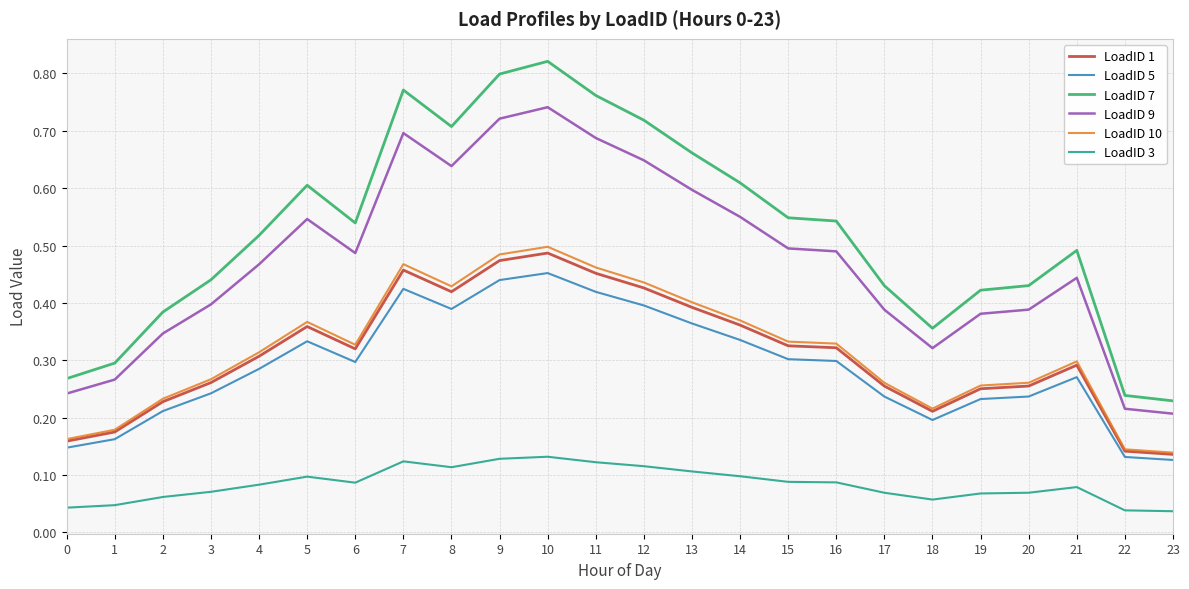

True or false: LoadID 5 and LoadID 9 intersect in this chart.

False